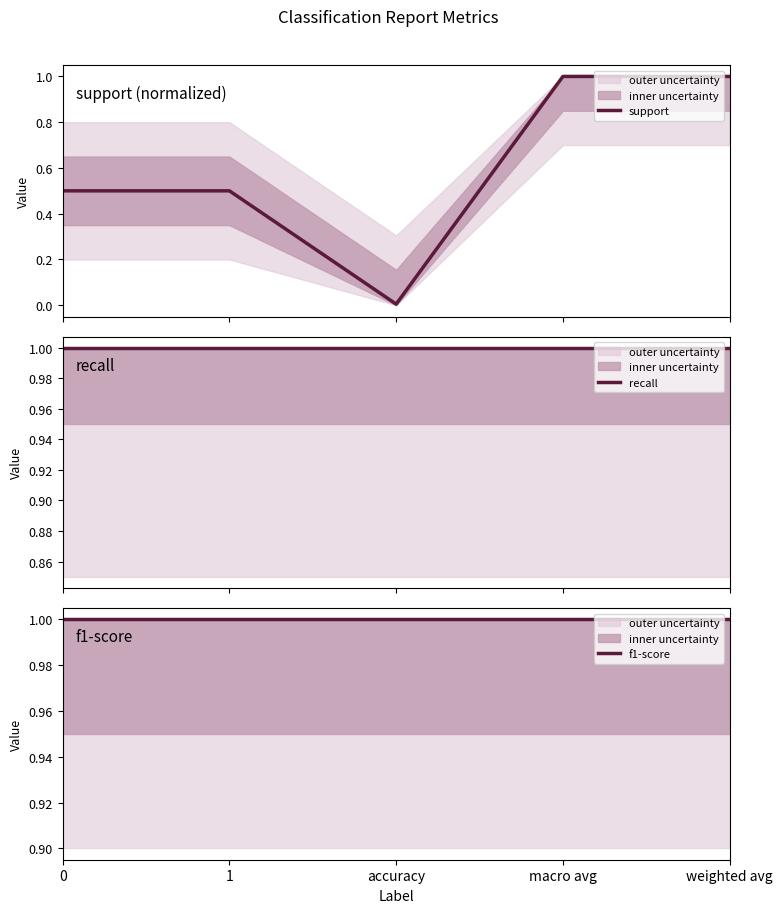

Reading left to right, extract all data points from this chart.

support: 0.5	0.5	0.0	1.0	1.0
recall: 1.0	1.0	1.0	1.0	1.0
f1-score: 1.0	1.0	1.0	1.0	1.0